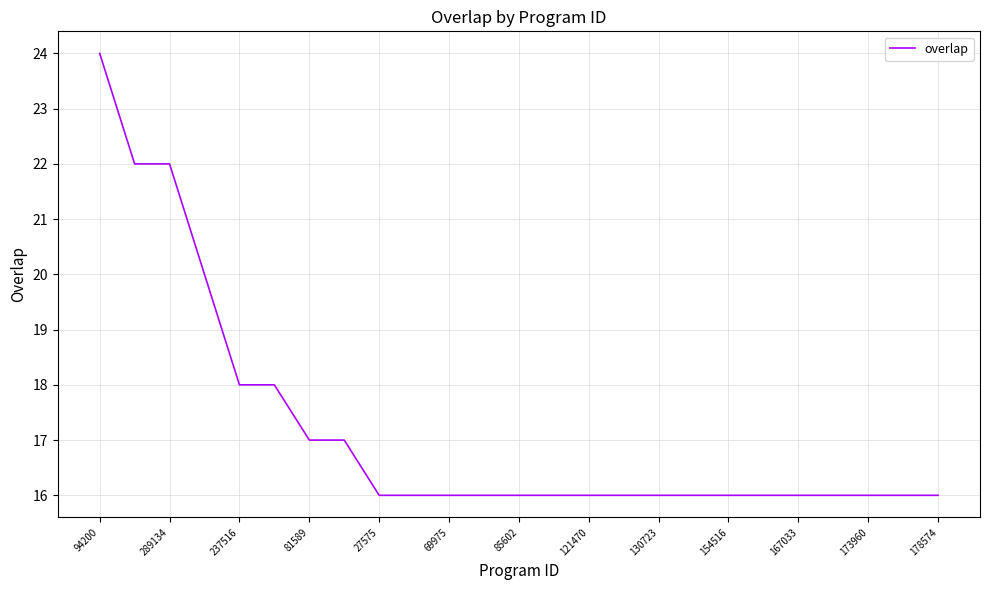

What is the difference between the maximum and minimum values?

8